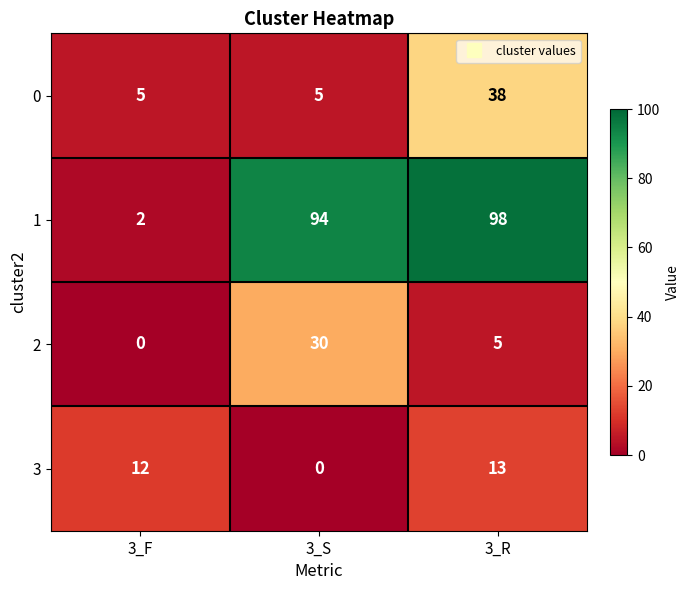

How many 0 values are between 5 and 38?

3